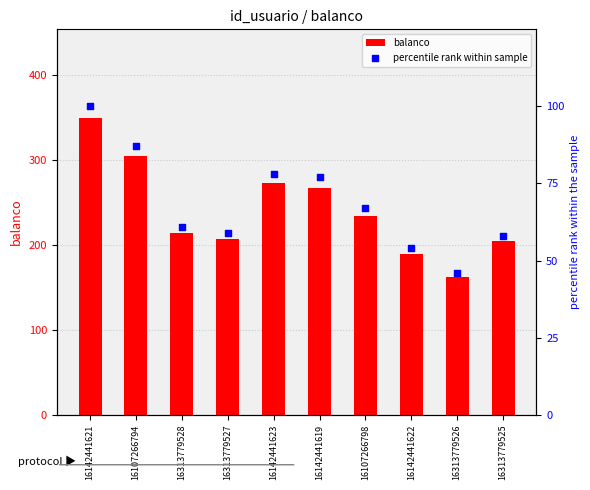

What are all the series names shown in the legend?

balanco, percentile rank within sample